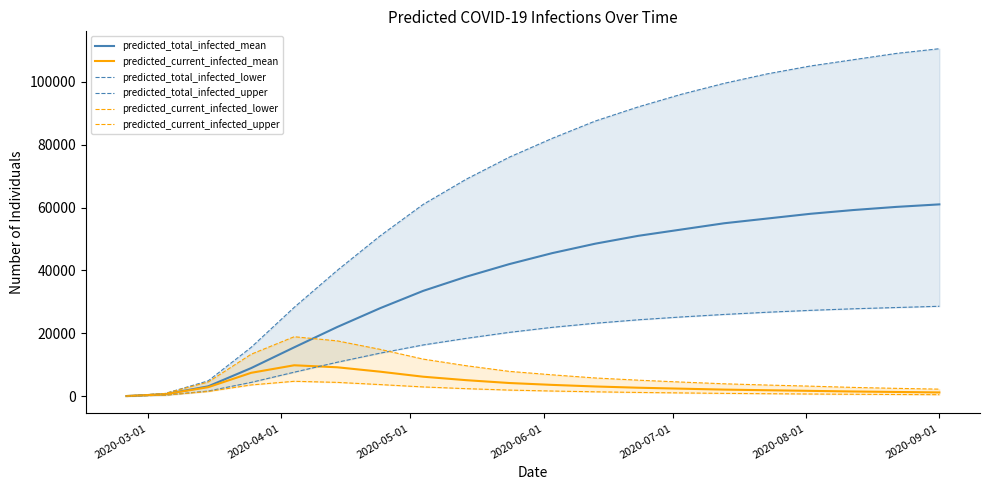

What is the minimum value shown in the chart?

28